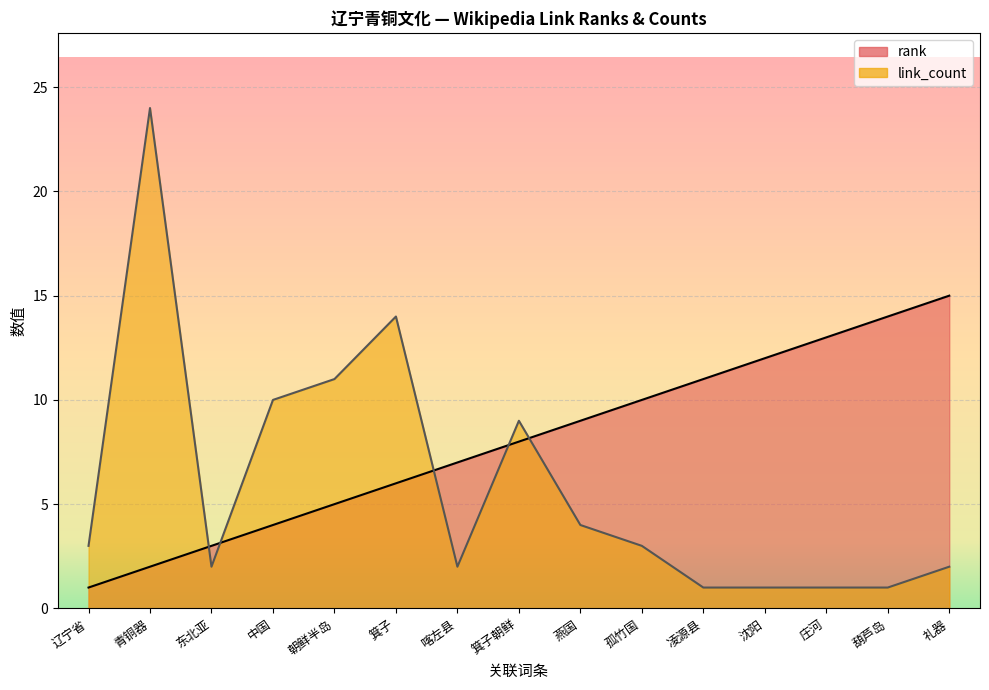

What is the value of the rank point at the 8th from the left?

8